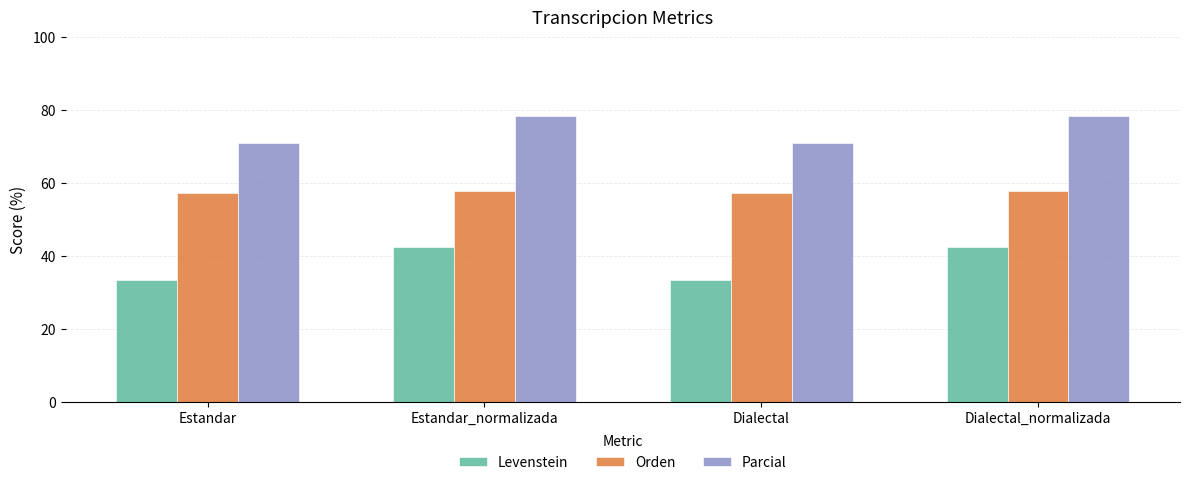

Rank the series by their average value, from lowest to highest.

Levenstein, Orden, Parcial